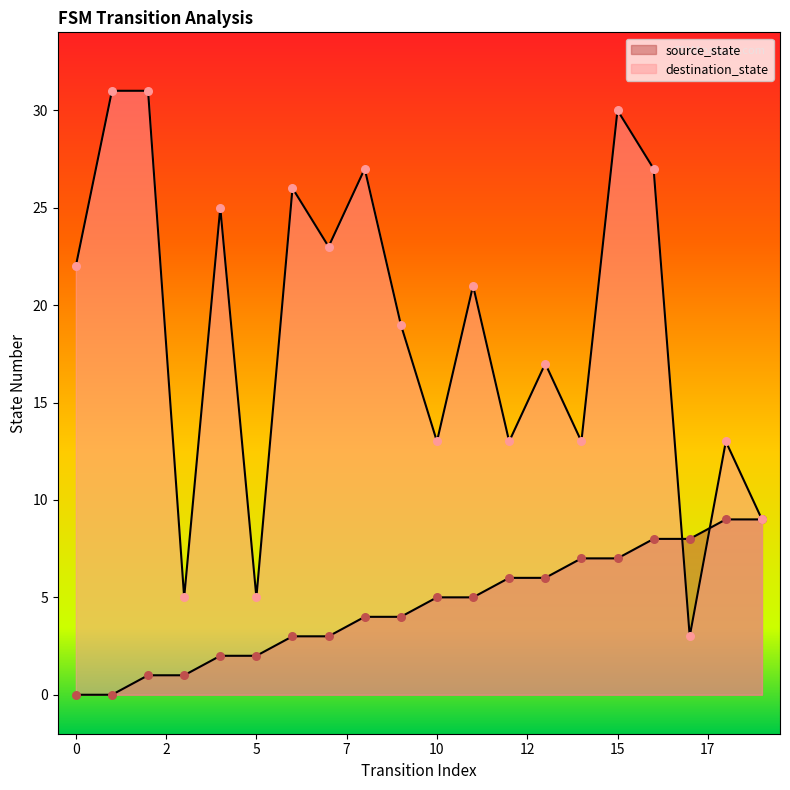

Which series has the largest Y range (max minus min)?

destination_state